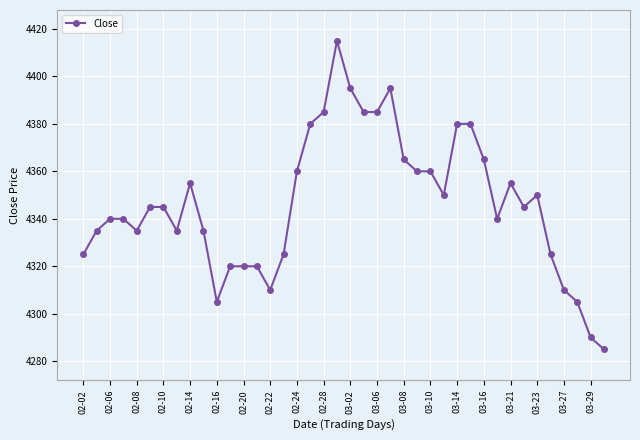

What is the difference between the second highest and minimum values?

110